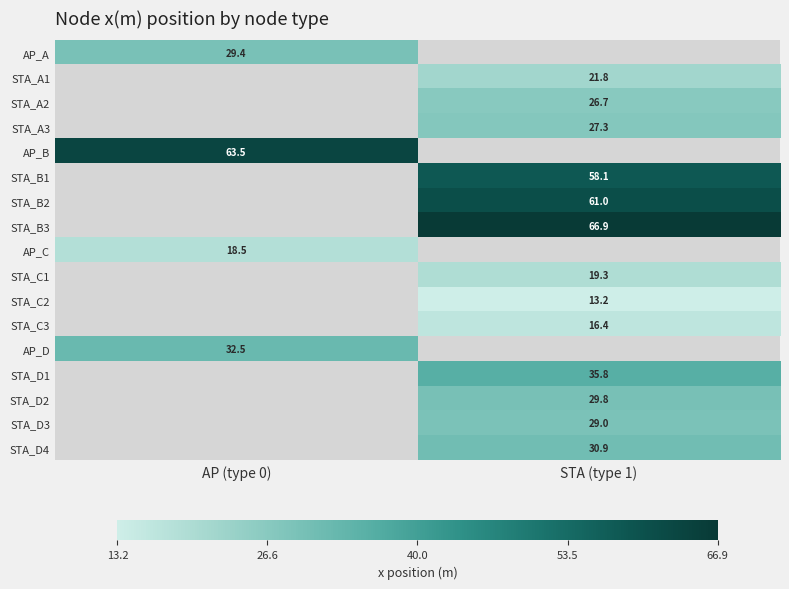

At which category does the chart reach its minimum across all series?

STA (type 1)